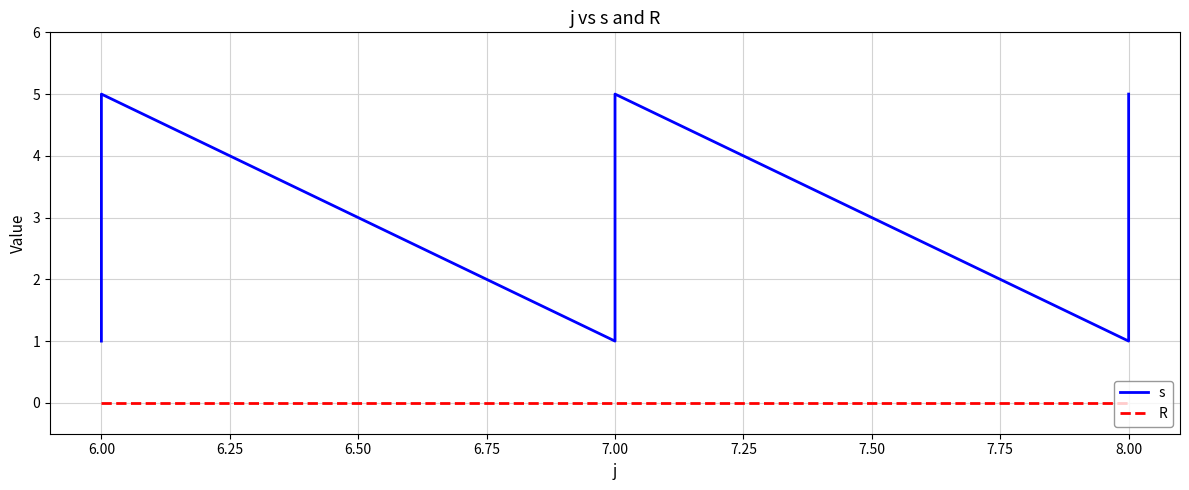

What is the label of the 6th point from the left?

7.00